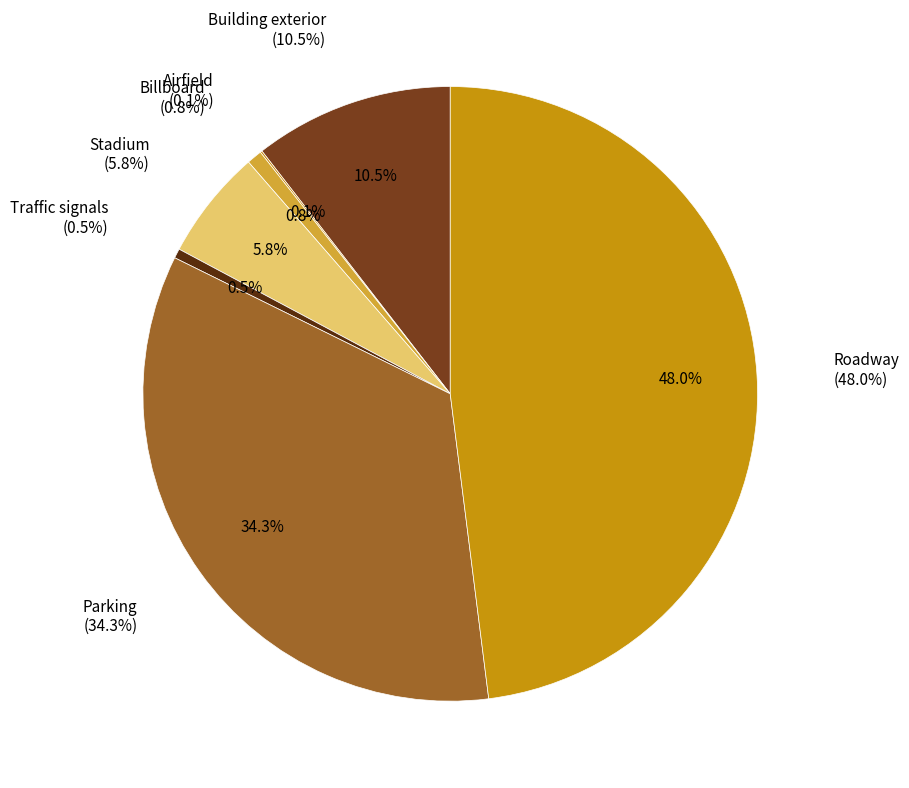

Approximately how many times larger is the value at Billboard compared to Building exterior?

0.1